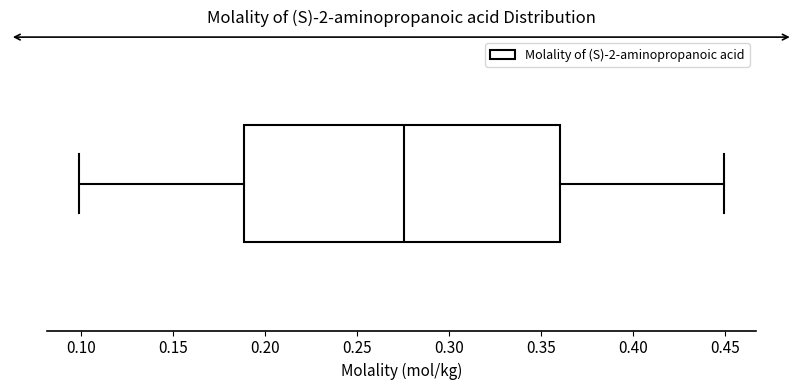

Where is the left edge of the box on the x-axis? The values are not printed on the chart, so give them approximately, as read against the axis.

0.190